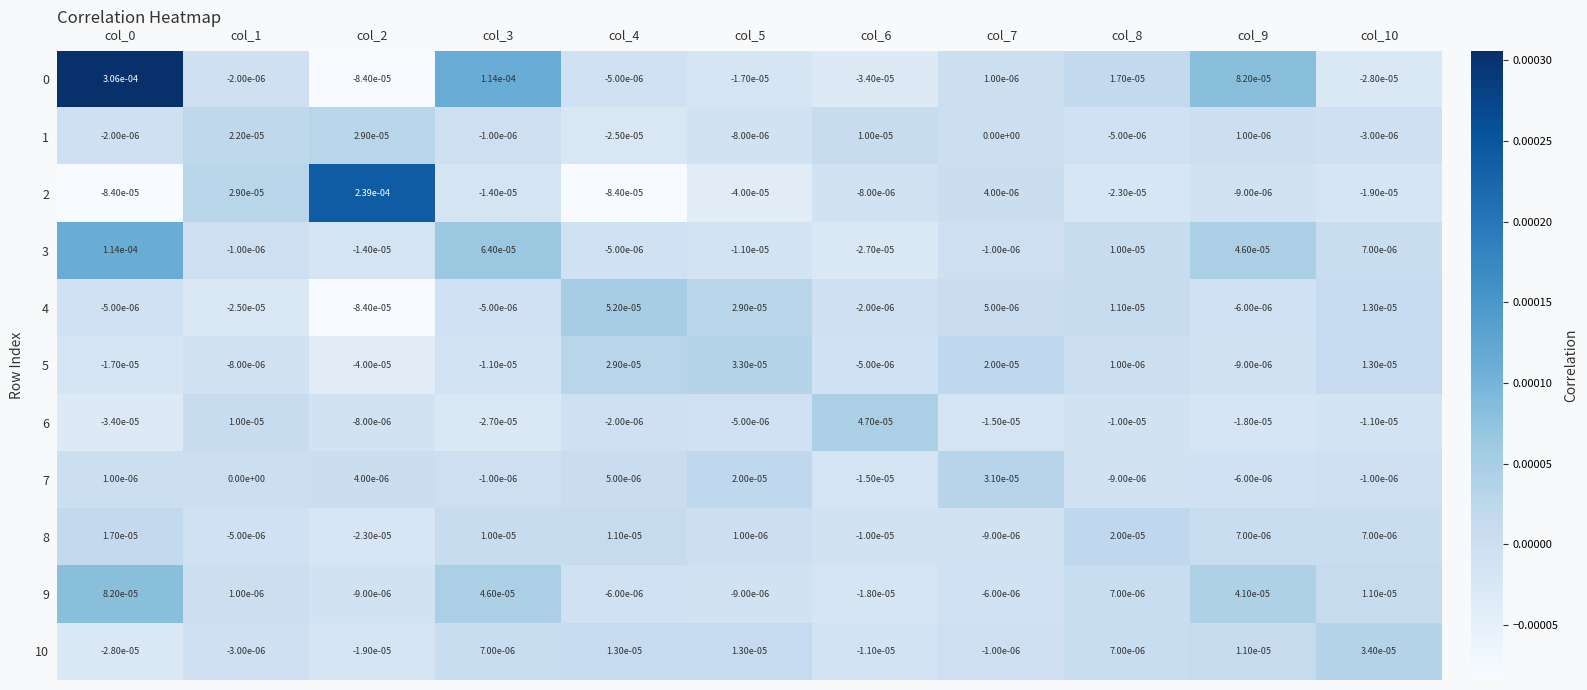

Is the value of 1 at col_1 greater than the value of 2 at col_5?

Yes